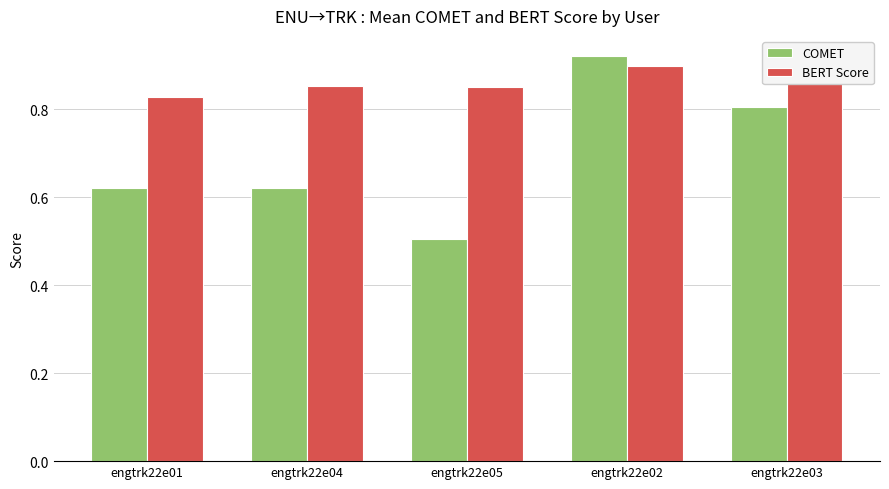

What position from the left is engtrk22e01?

1